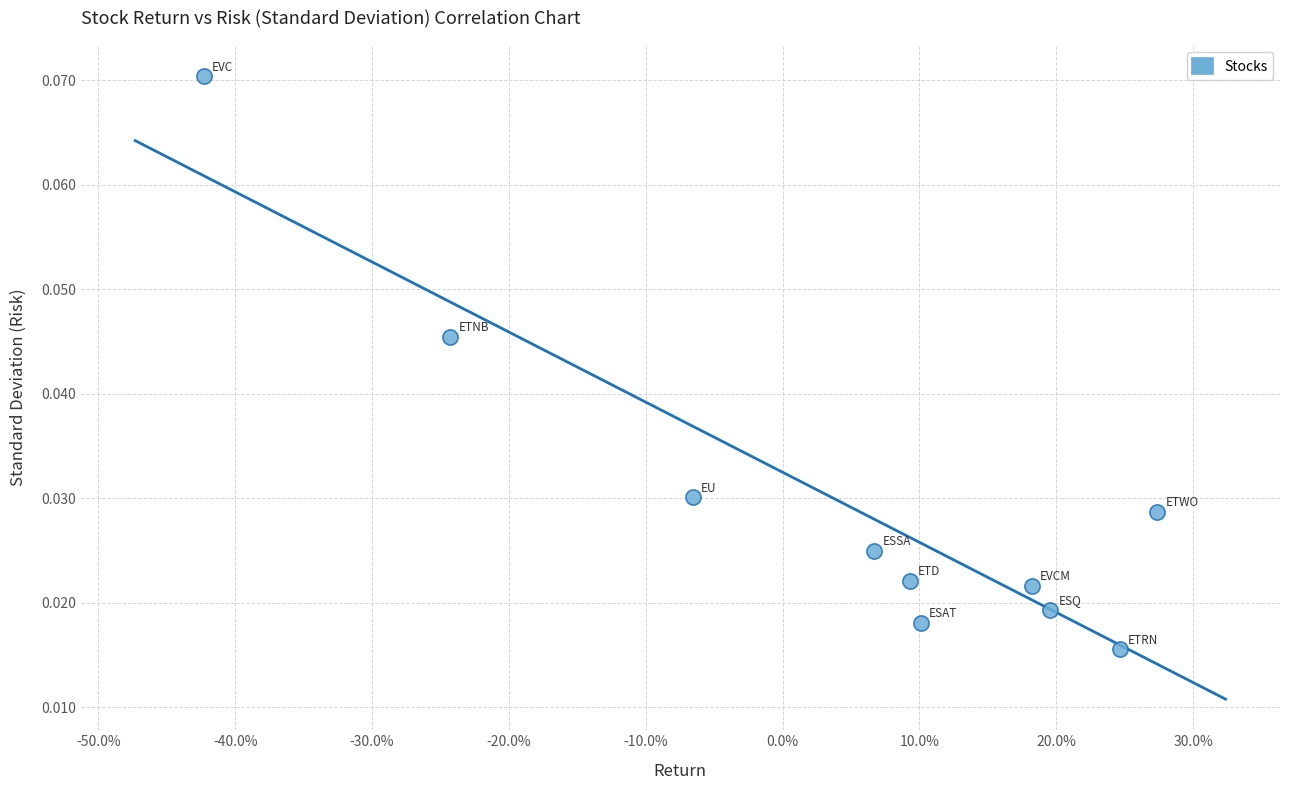

What is the range of X values (max minus min)?

0.7